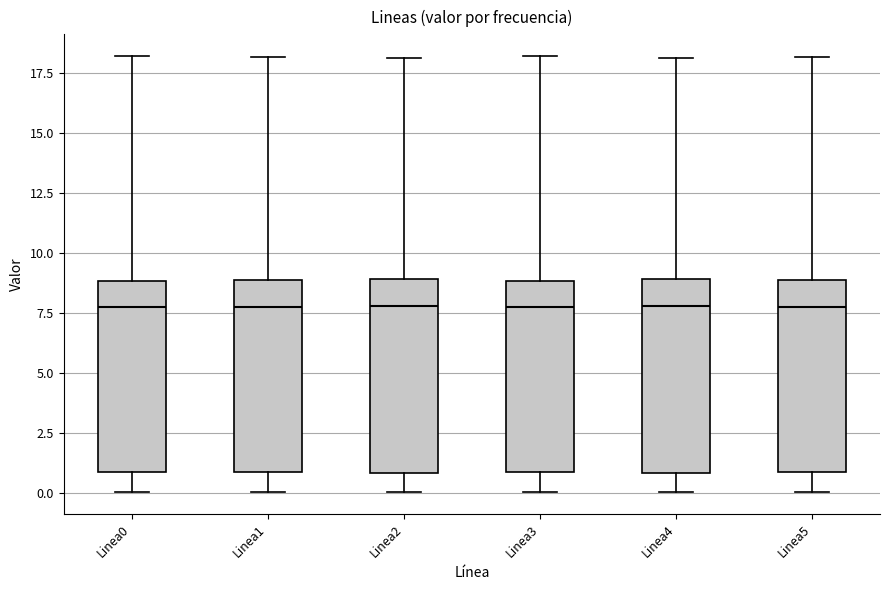

Reading left to right, transcribe this box plot: for each box, give where its median line is, the range the box spans, and where its two whiskers end, as read against the y-axis. The values are not printed on the chart, so give them approximately, as read against the axis.

Linea0: median 8, box 1 to 9, whiskers 0 to 18
Linea1: median 8, box 1 to 9, whiskers 0 to 18
Linea2: median 8, box 1 to 9, whiskers 0 to 18
Linea3: median 8, box 1 to 9, whiskers 0 to 18
Linea4: median 8, box 1 to 9, whiskers 0 to 18
Linea5: median 8, box 1 to 9, whiskers 0 to 18